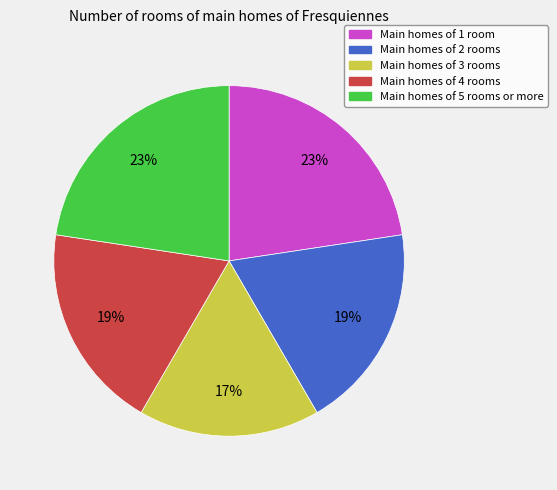

To the nearest percent, what is the difference between the largest and smallest slice percentages?

6%